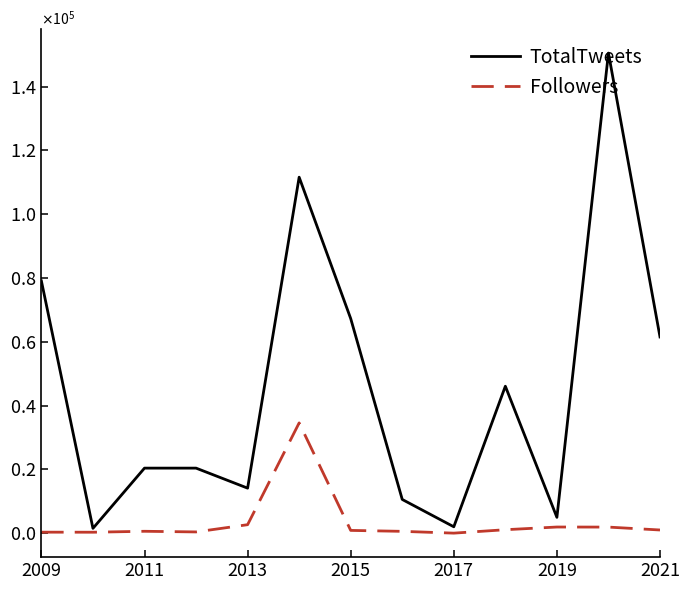

Does the chart display data point markers on the line(s)?

No